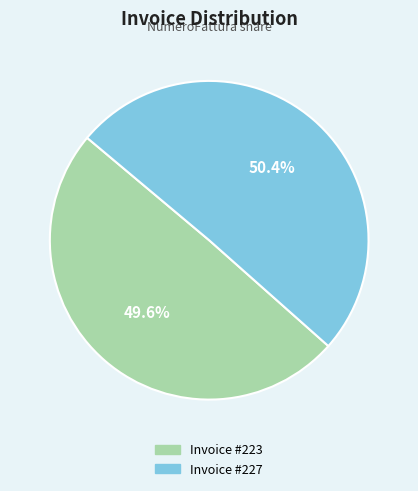

Does any single category account for the majority?

Yes